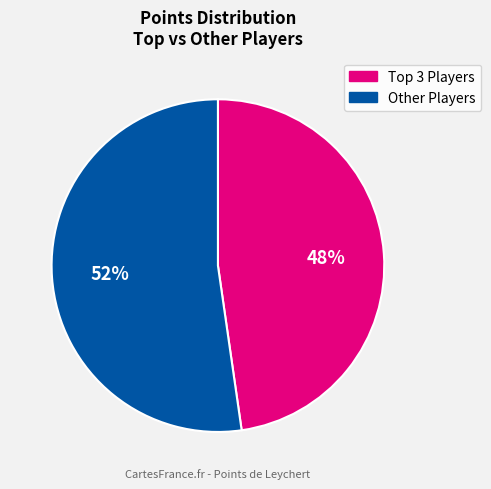

True or false: Other Players accounts for 52% of the total.

True